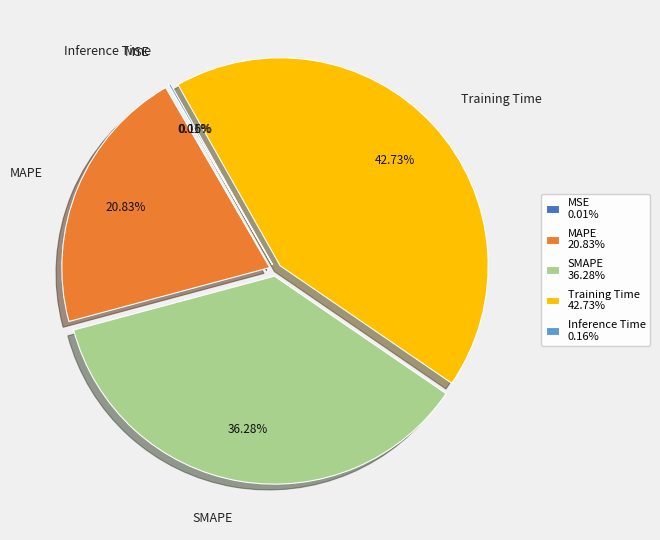

The SMAPE slice represents 36% of the pie. True or false?

True